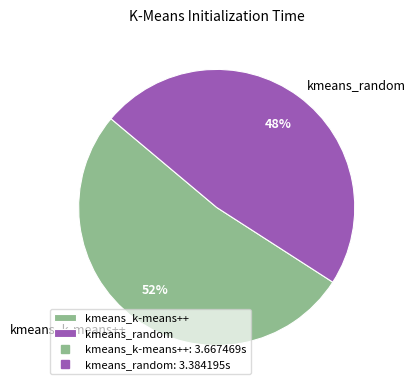

What is the ratio of the value at kmeans_k-means++ to the value at kmeans_random?

1.1